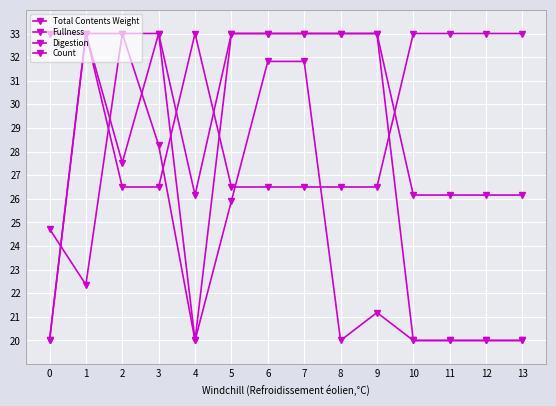

How many values in the Total Contents Weight series are below 32?

7